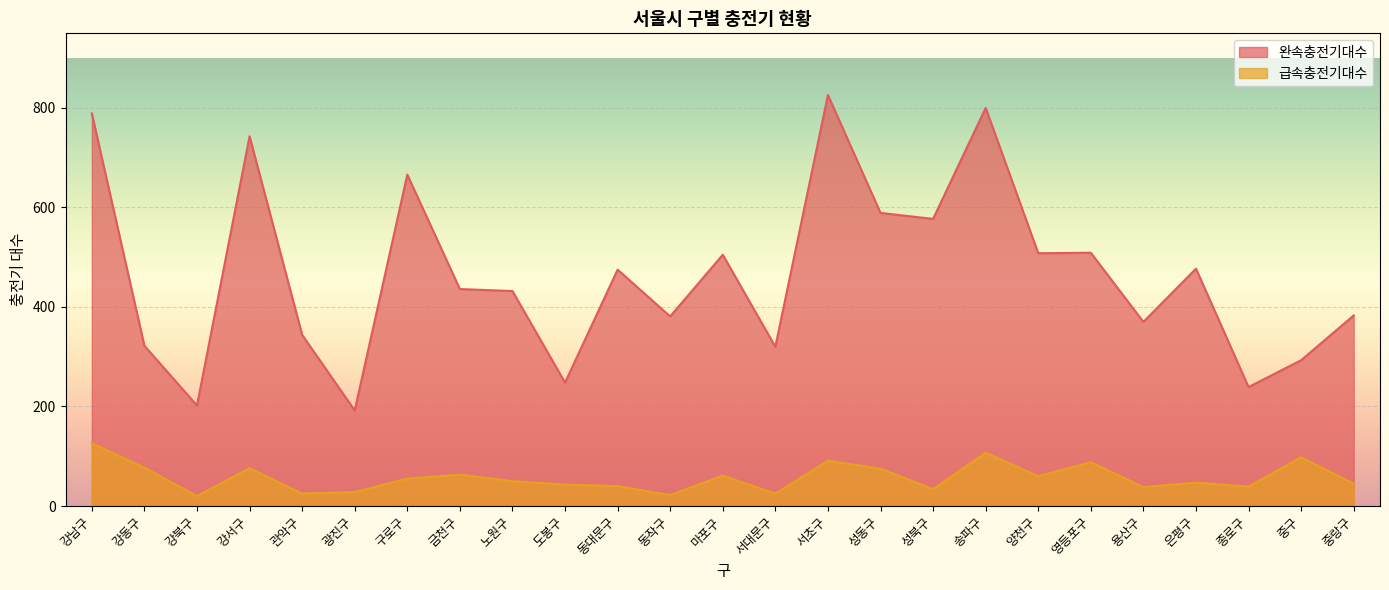

True or false: 완속충전기대수 has a value of 320 at 서대문구.

True